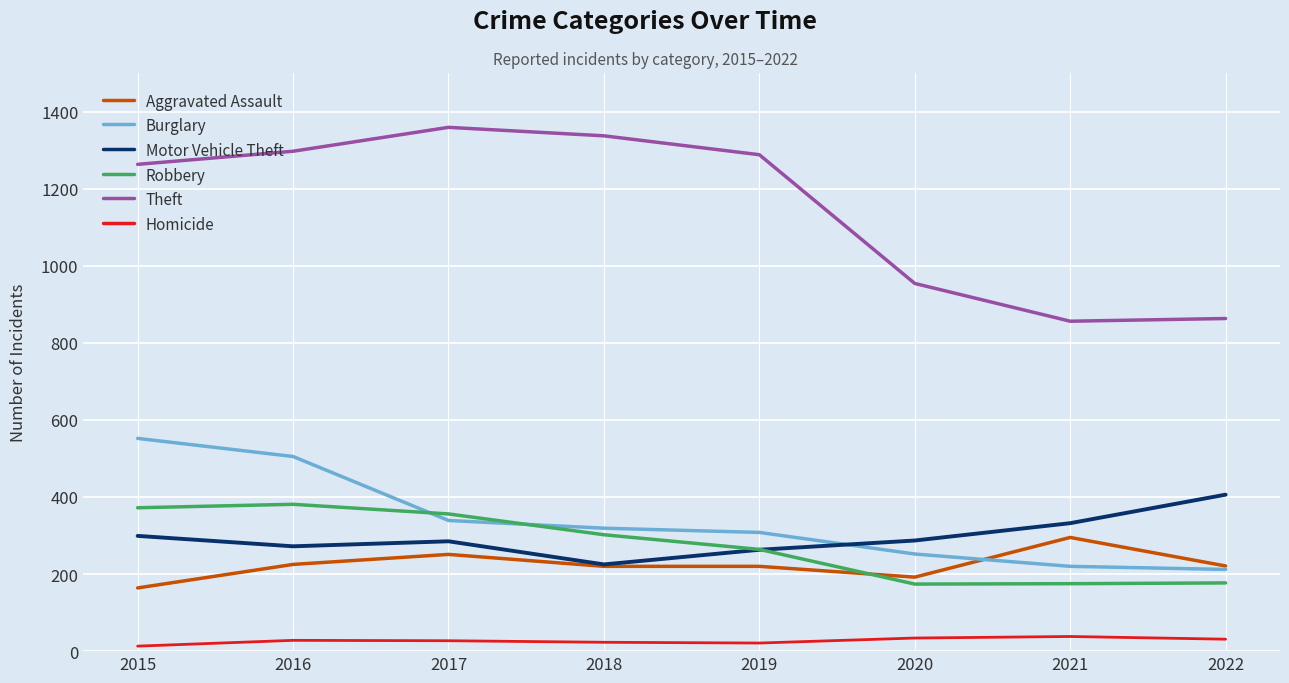

At which label is Robbery closest to 277?

2019